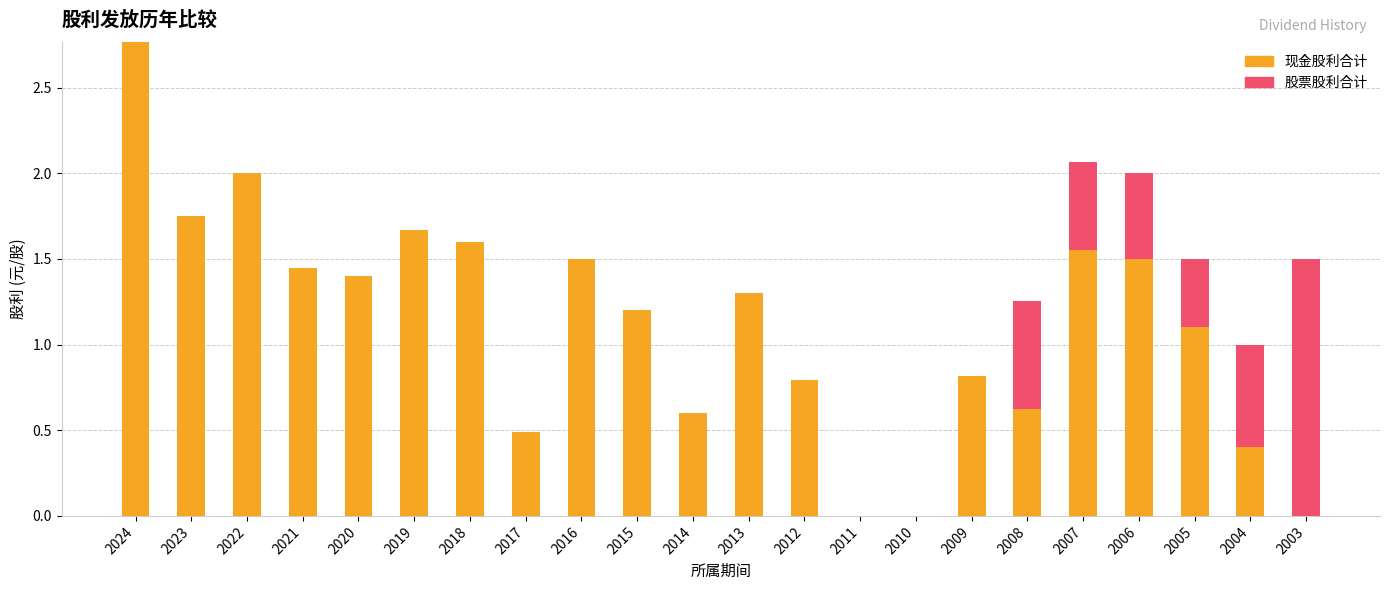

The value of 现金股利合计 at 2017 is 0.5. True or false?

True